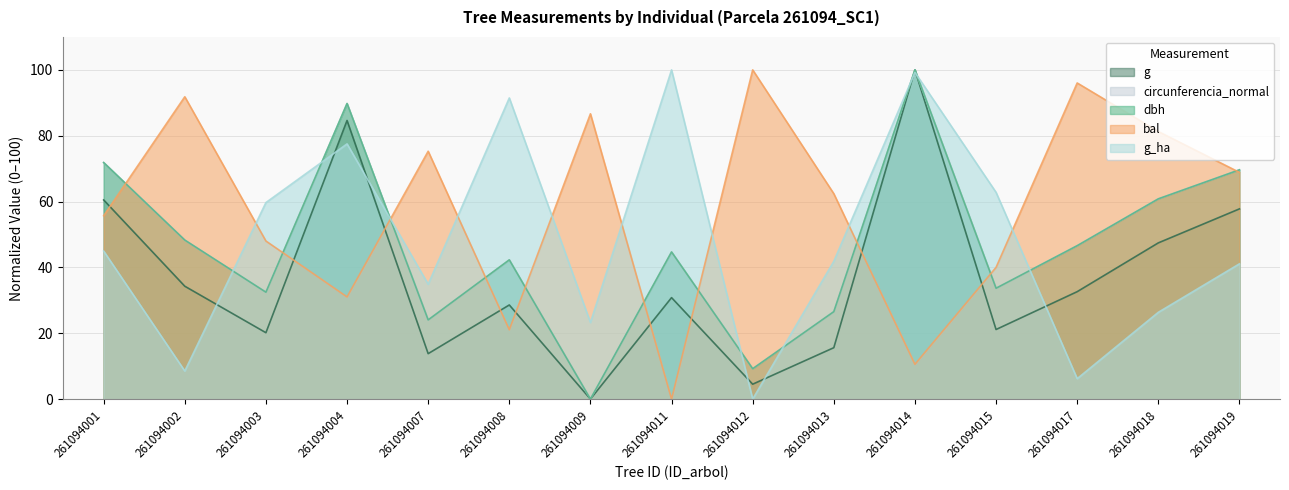

Reading right to left, what are all the values shown in this chart?

dbh: 69.6	60.8	46.6	33.7	100.0	26.6	9.2	44.7	0.0	42.3	24.0	89.8	32.5	48.3	71.8
g: 57.8	47.4	32.6	21.1	100.0	15.6	4.5	30.8	0.0	28.6	13.8	84.6	20.2	34.3	60.5
bal: 68.9	81.3	96.0	40.0	10.6	62.4	100.0	0.0	86.7	21.1	75.3	31.0	48.0	91.8	55.7
g_ha: 41.1	26.4	6.2	62.8	99.2	41.9	0.0	100.0	23.3	91.5	34.9	77.5	59.7	8.5	45.0
circunferencia_normal: 69.6	60.8	46.6	33.7	100.0	26.6	9.2	44.7	0.0	42.3	24.0	89.8	32.5	48.3	71.8